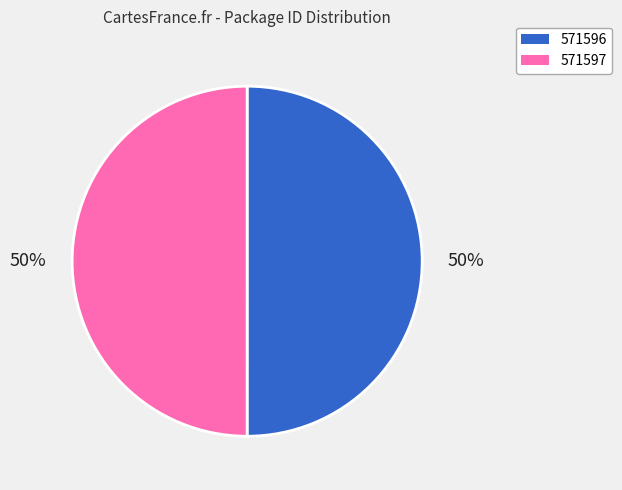

True or false: 571597 accounts for 61% of the total.

False